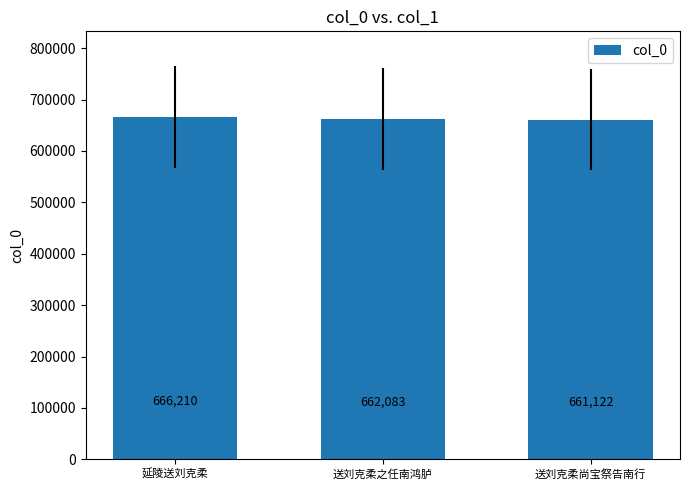

How many bars are there in total?

3